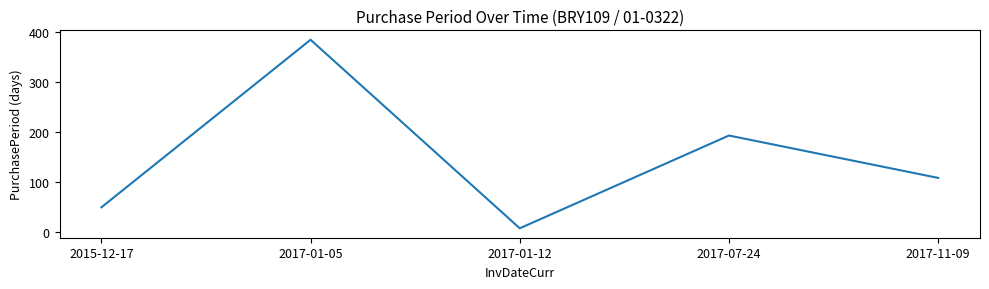

How many categories are shown in the chart?

5